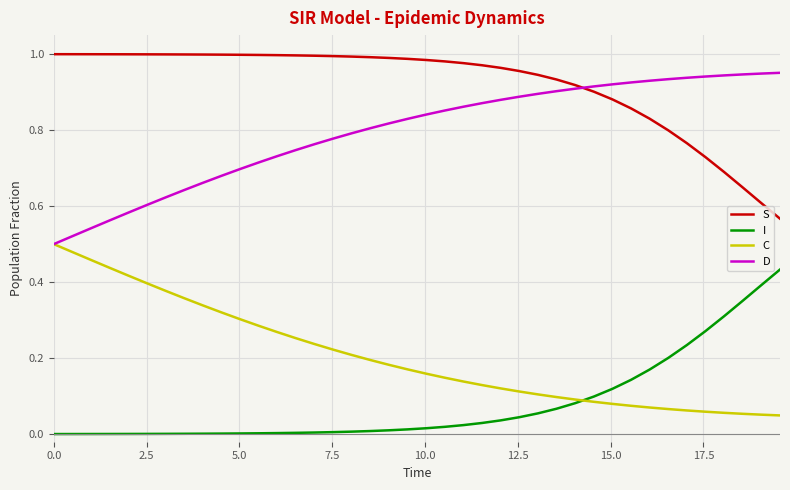

Which series has the largest total across all categories?

S